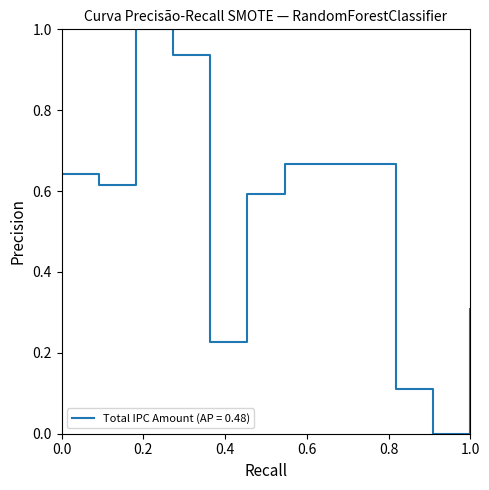

What is the difference between the maximum and minimum values?

1.0